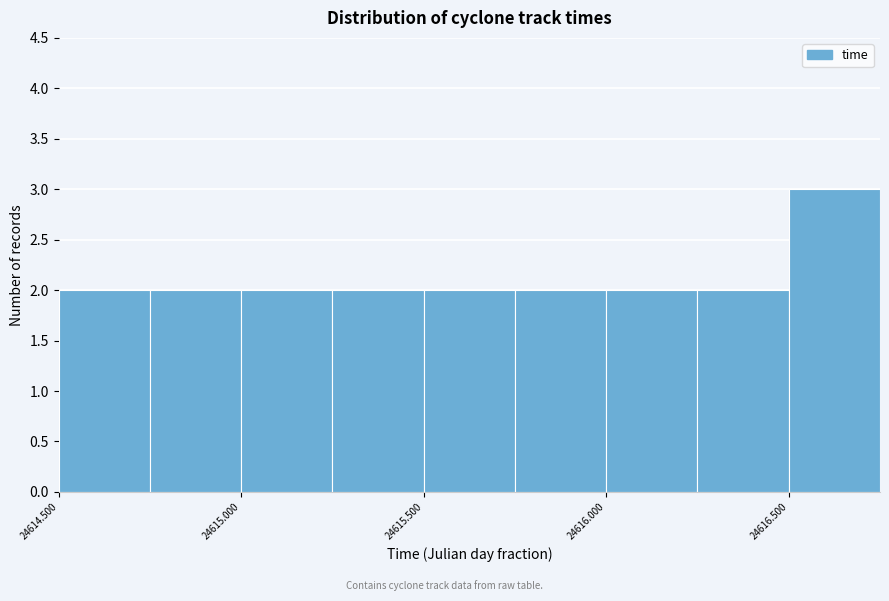

Reading left to right, list every bar in this chart as the range it spans on the x-axis followed by its height. The values are not printed on the chart, so give them approximately, as read against the axis.

24614.50 to 24614.75: 2
24614.75 to 24615.00: 2
24615.00 to 24615.25: 2
24615.25 to 24615.50: 2
24615.50 to 24615.75: 2
24615.75 to 24616.00: 2
24616.00 to 24616.25: 2
24616.25 to 24616.50: 2
24616.50 to 24616.75: 3